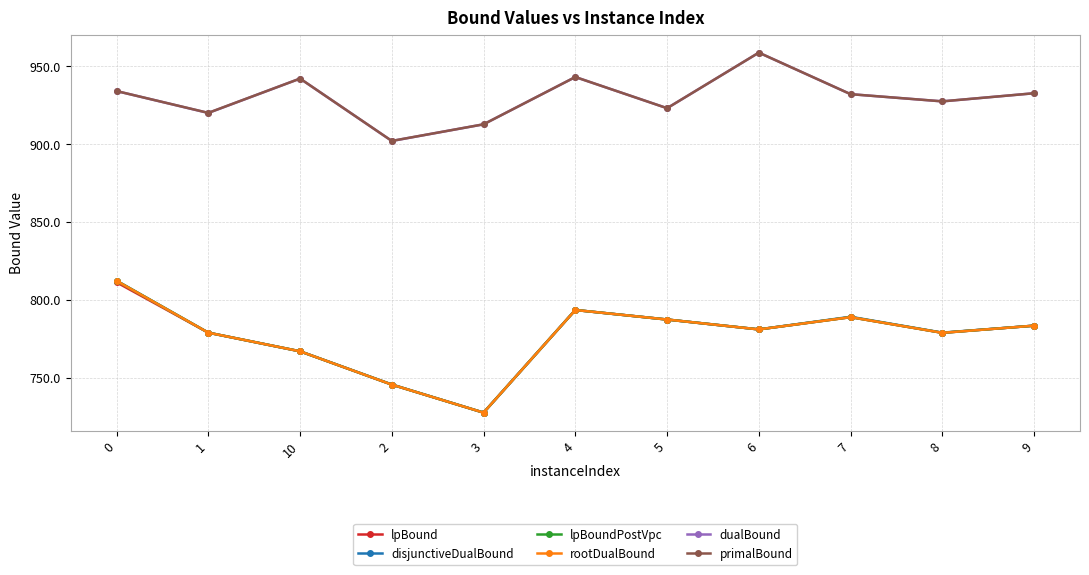

What is the average value of the lpBound series?

776.7